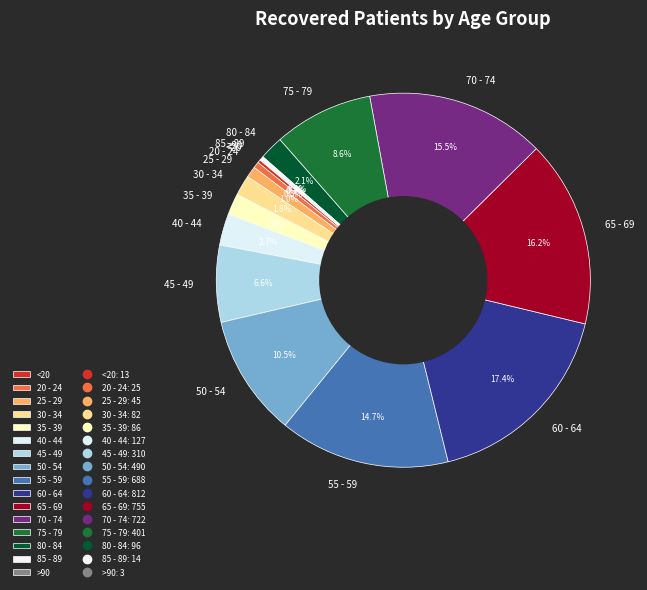

How much of the chart is everything except 55 - 59?

85.3%